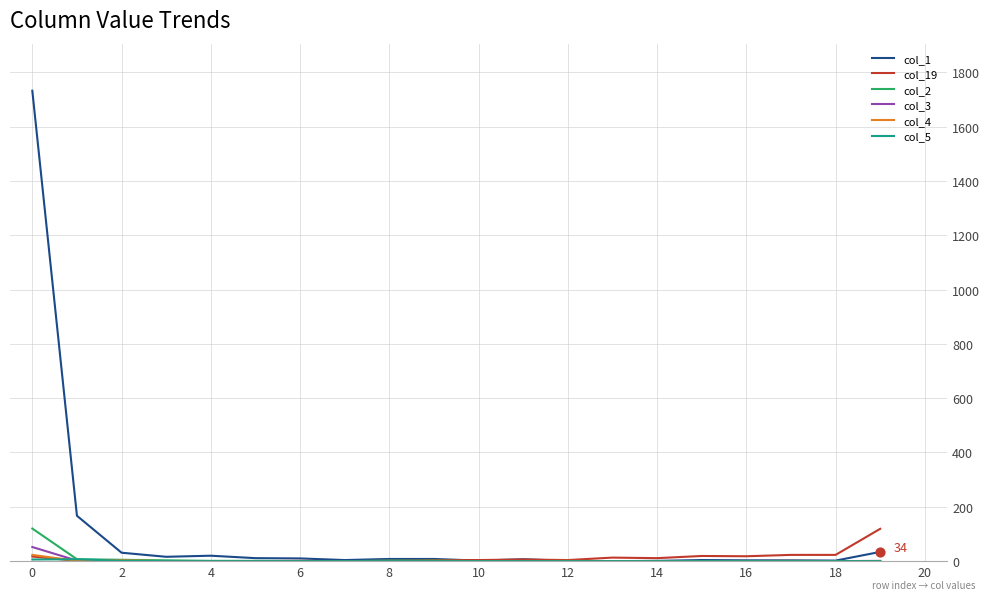

Which series has the widest spread of values?

col_1